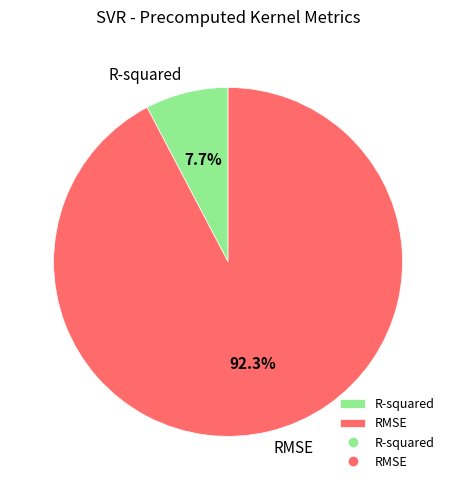

What is the largest slice in the pie chart?

RMSE